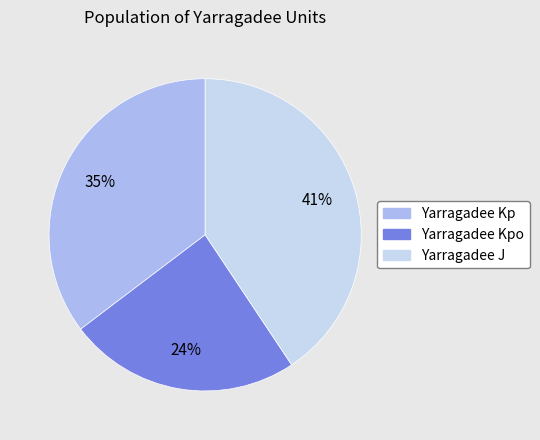

Rank the categories by value from lowest to highest.

Yarragadee Kpo, Yarragadee Kp, Yarragadee J